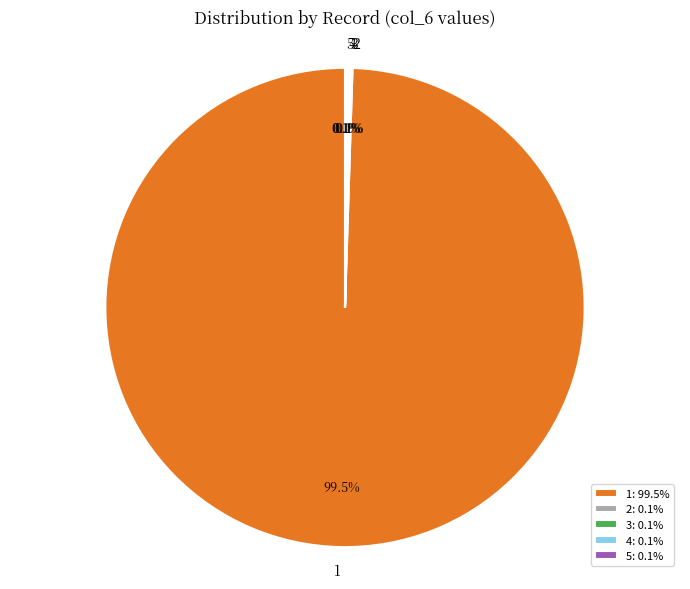

Does any single category account for the majority?

Yes